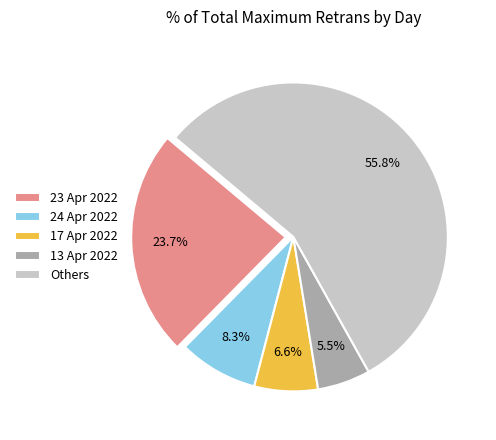

How much of the chart is everything except 17 Apr 2022?

93.4%